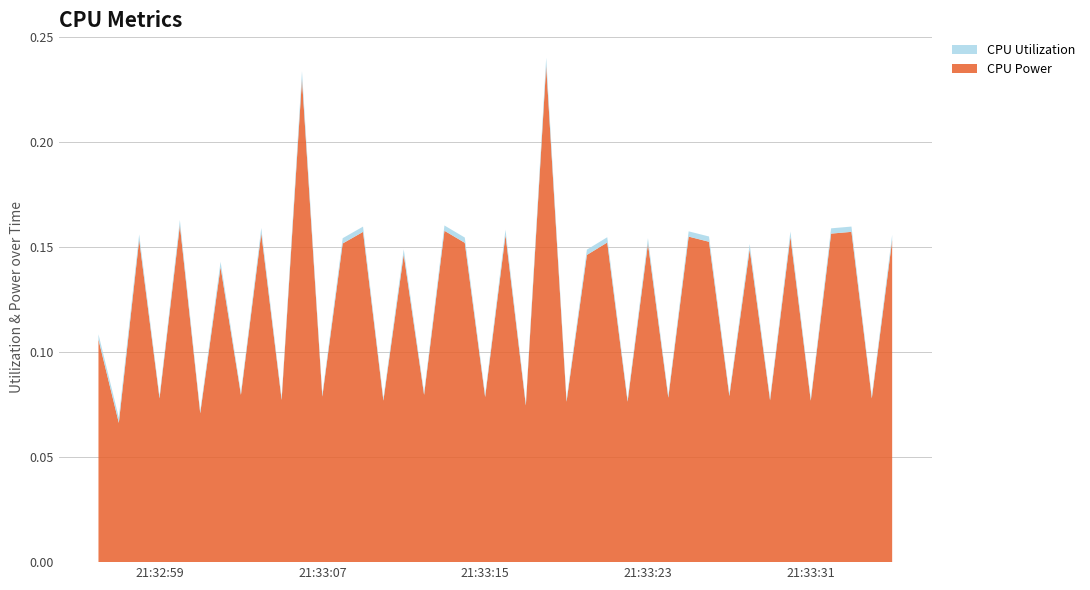

Reading right to left, list all the values displayed in this chart.

CPU Power: 0.2	0.1	0.2	0.2	0.1	0.2	0.1	0.1	0.1	0.2	0.2	0.1	0.2	0.1	0.2	0.1	0.1	0.2	0.1	0.2	0.1	0.2	0.2	0.1	0.1	0.1	0.2	0.2	0.1	0.2	0.1	0.2	0.1	0.1	0.1	0.2	0.1	0.2	0.1	0.1
CPU Utilization: 0.0	0.0	0.0	0.0	0.0	0.0	0.0	0.0	0.0	0.0	0.0	0.0	0.0	0.0	0.0	0.0	0.0	0.0	0.0	0.0	0.0	0.0	0.0	0.0	0.0	0.0	0.0	0.0	0.0	0.0	0.0	0.0	0.0	0.0	0.0	0.0	0.0	0.0	0.0	0.0